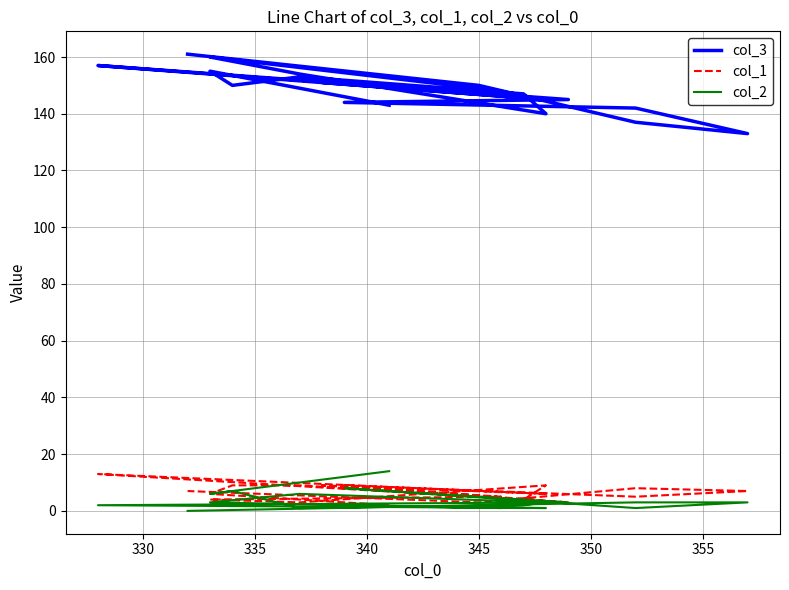

Is it true that col_1 equals 1 at 360?

False